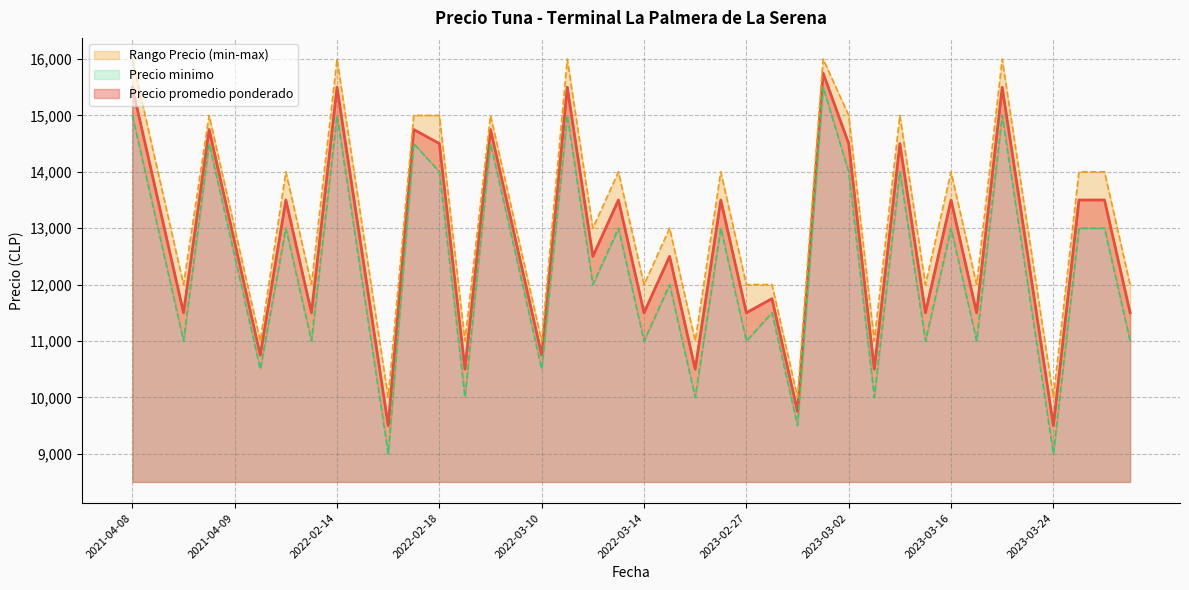

At which label does Precio promedio ponderado first exceed 12750?

2021-04-08